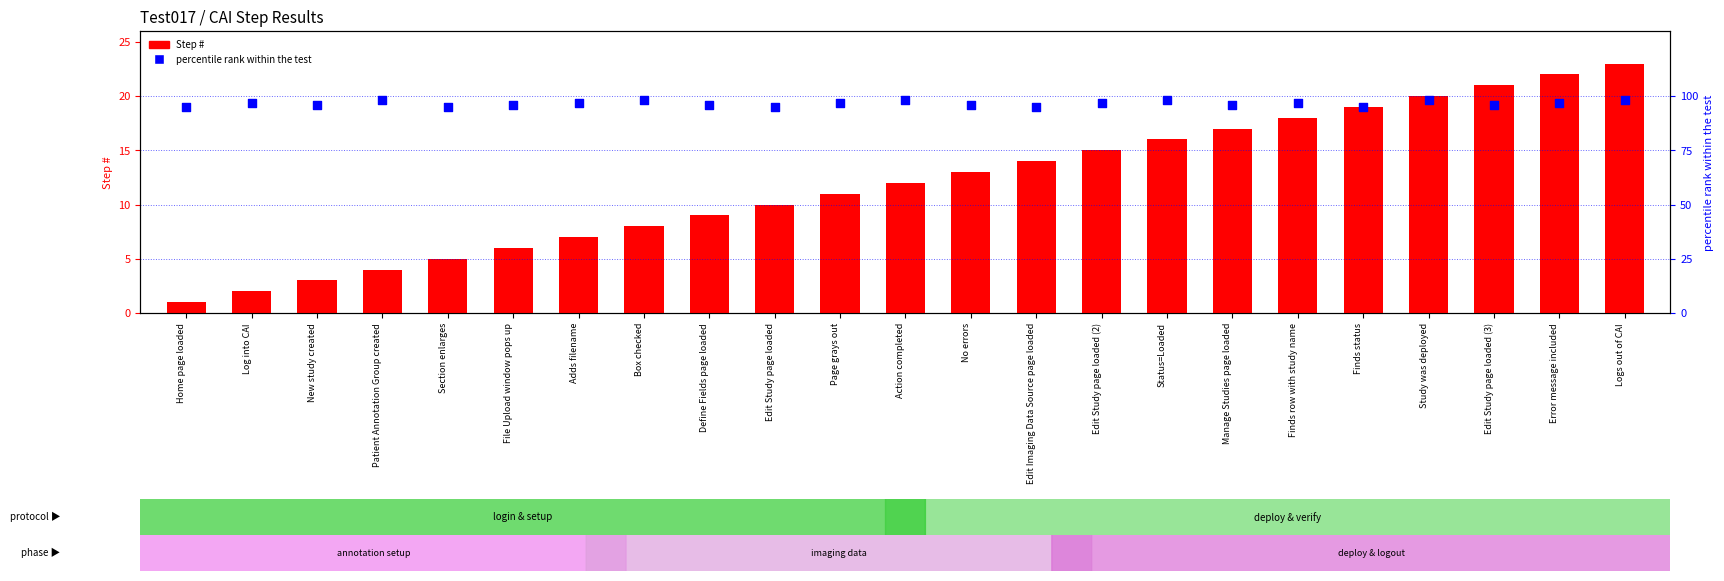

Which series reaches the maximum Y coordinate?

percentile rank within the test